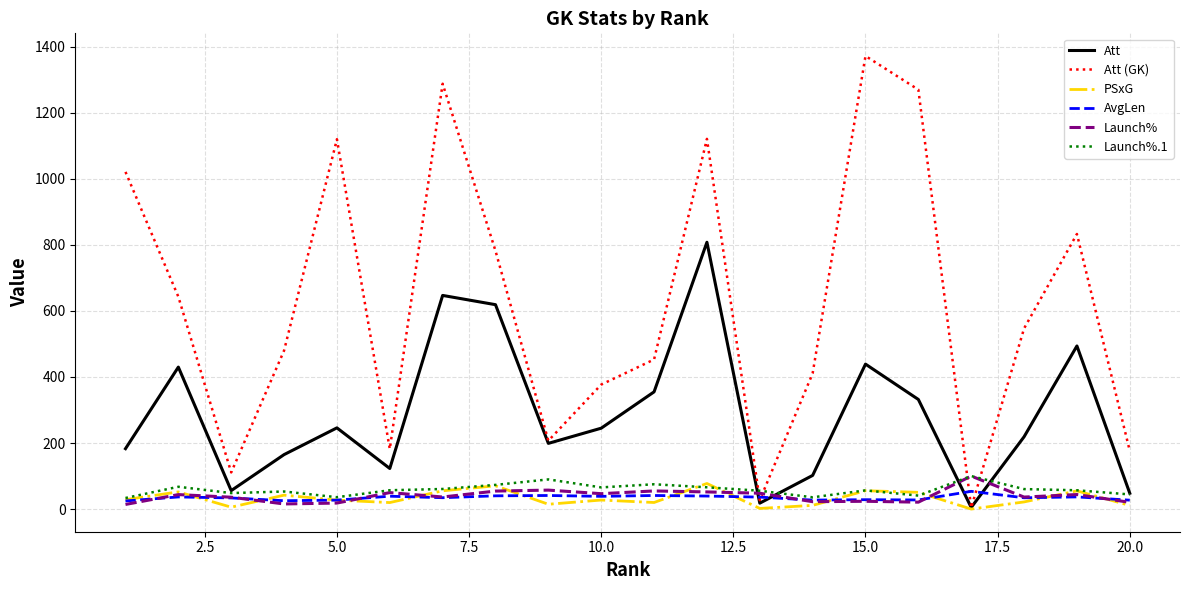

Does the chart have visible grid lines?

Yes